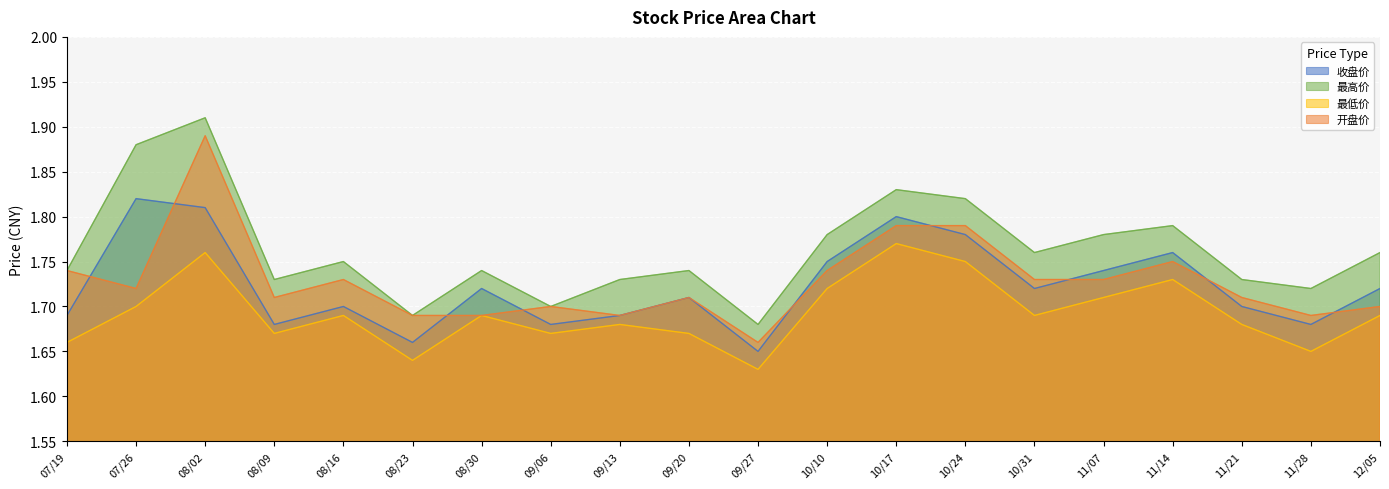

At which label does 开盘价 reach its minimum?

09/27